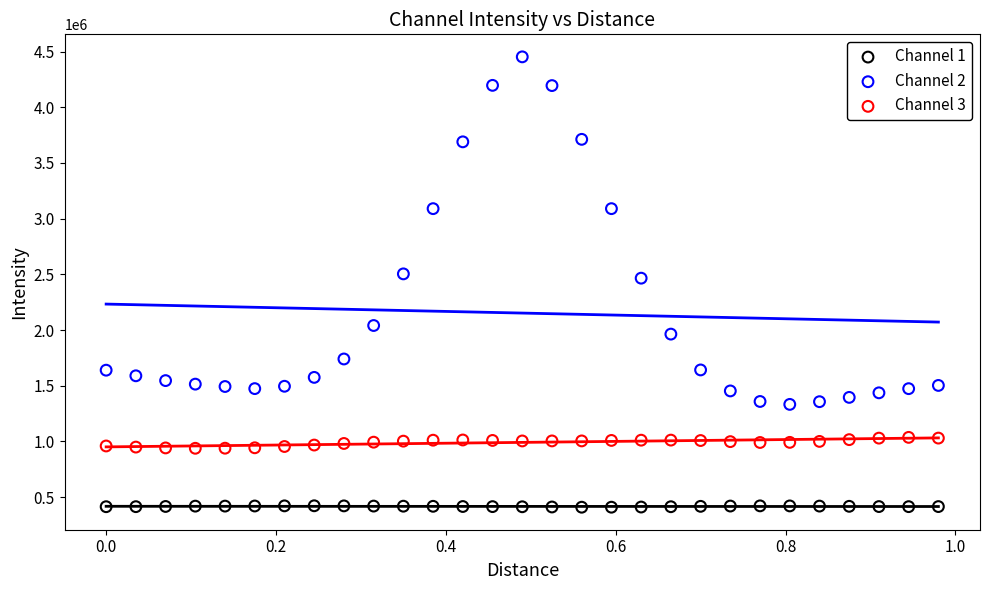

Which series has the widest spread of Y values?

Channel 2